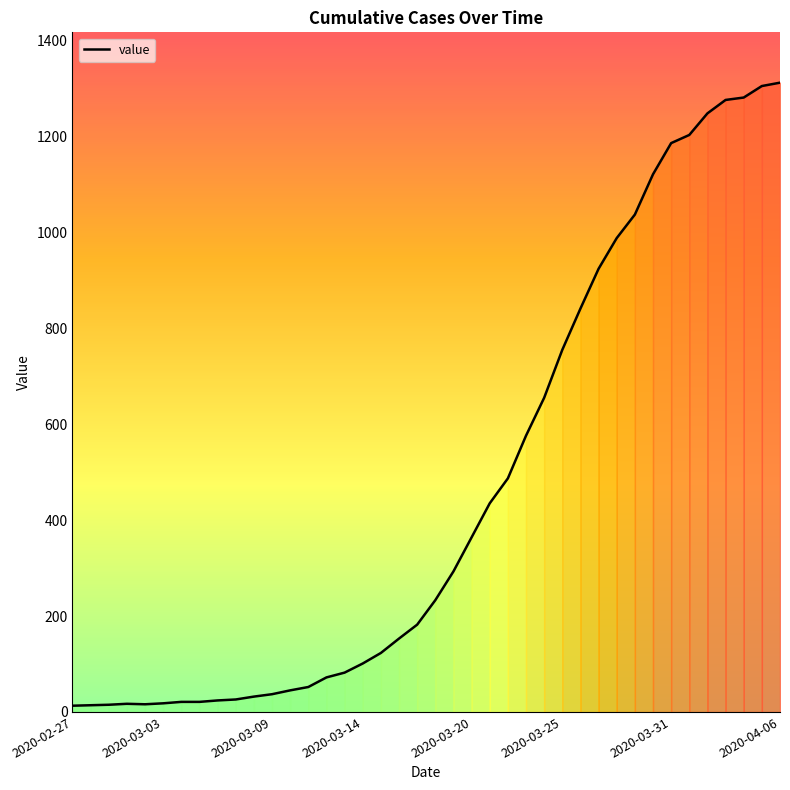

What is the greatest value displayed?

1312